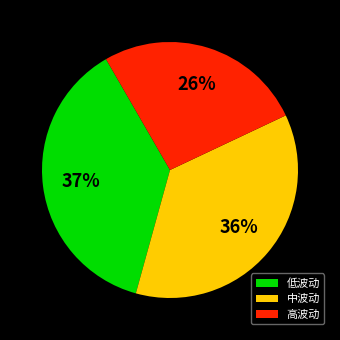

The 低波动 slice represents 37% of the pie. True or false?

True